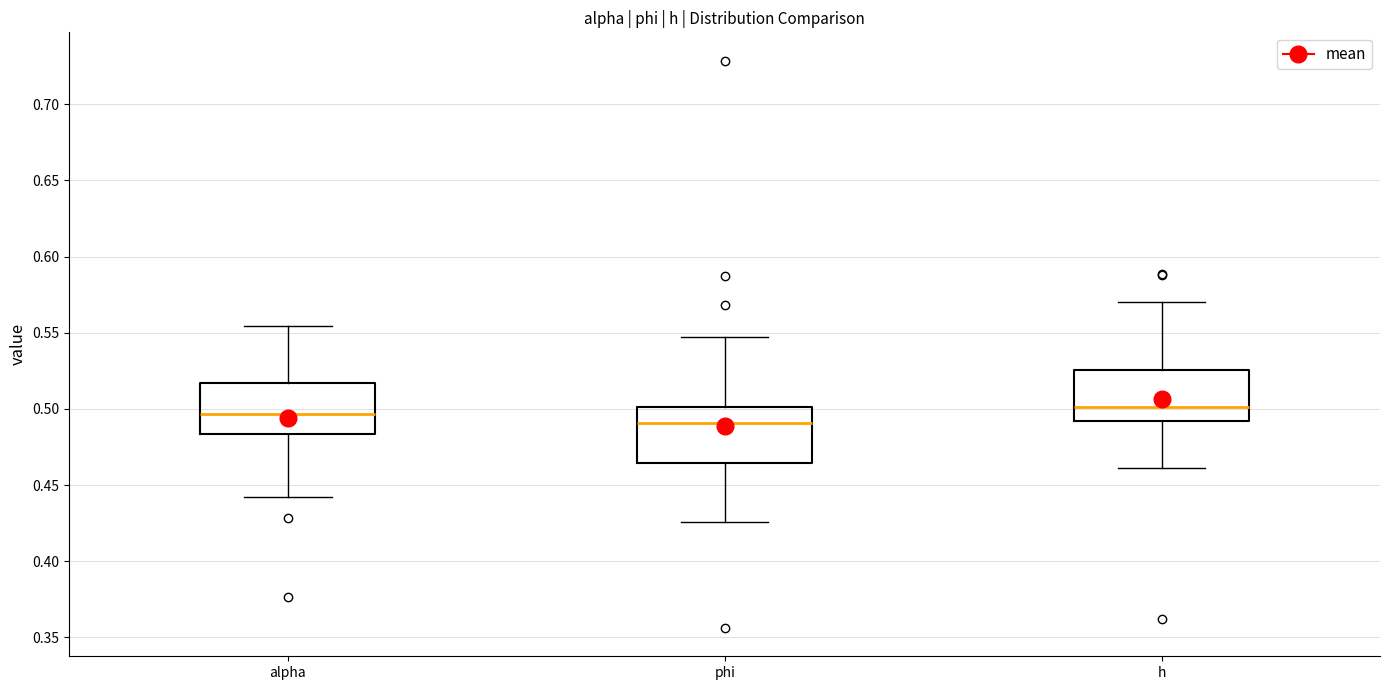

Which box's median line is the lowest?

phi